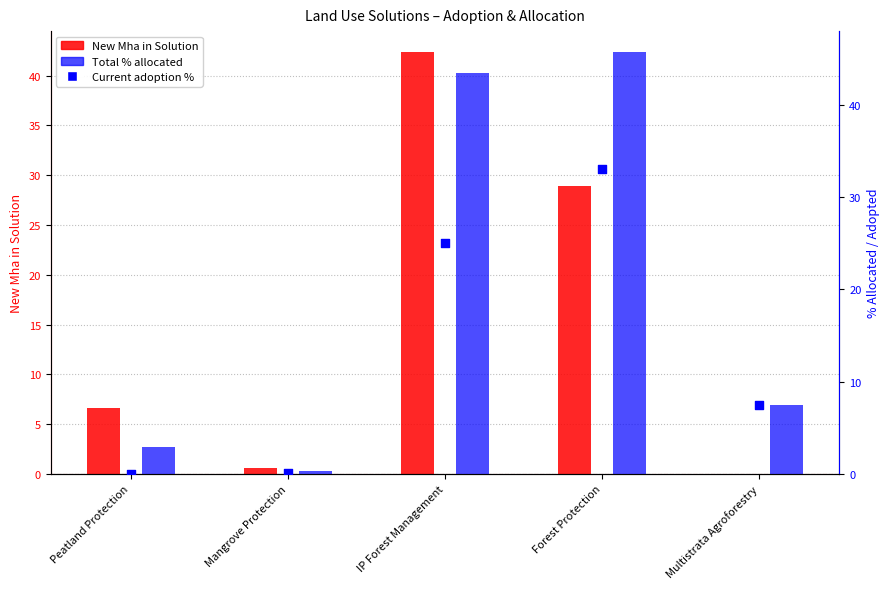

What are all the series names shown in the legend?

New Mha in Solution, Total % allocated, Current adoption %